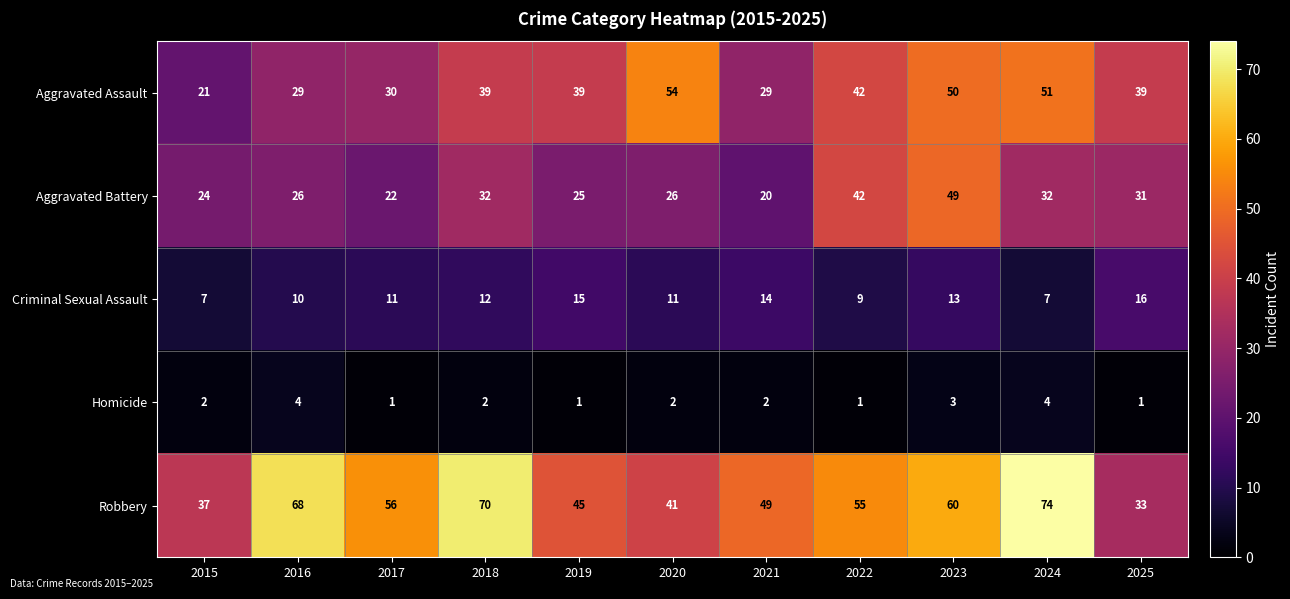

Which series changed the most between 2018 and 2020?

Robbery